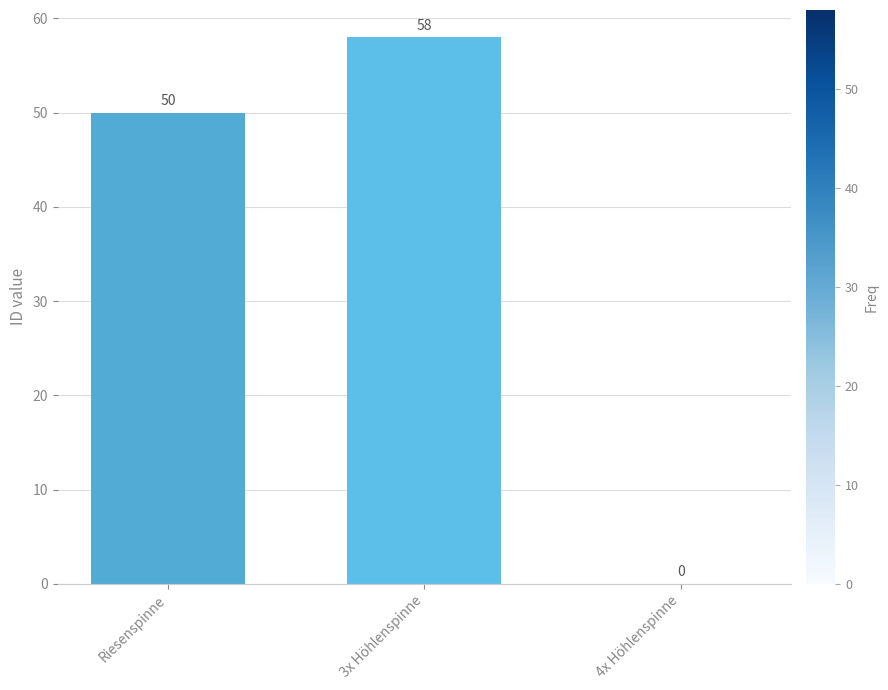

Are the bars horizontal?

No